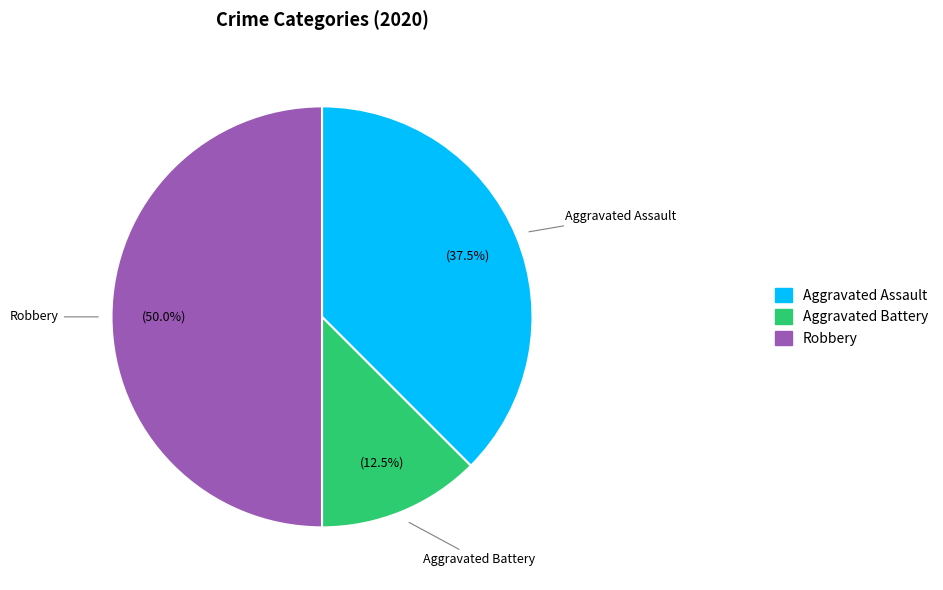

What is the ratio of the value at Robbery to the value at Aggravated Assault?

1.3